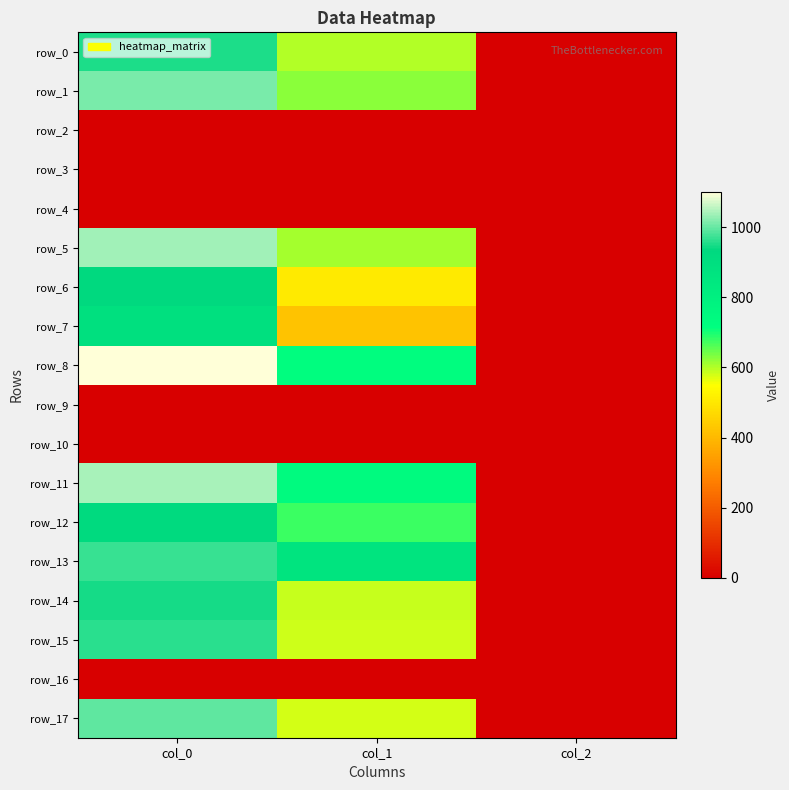

Which category has the highest value across all series?

col_0